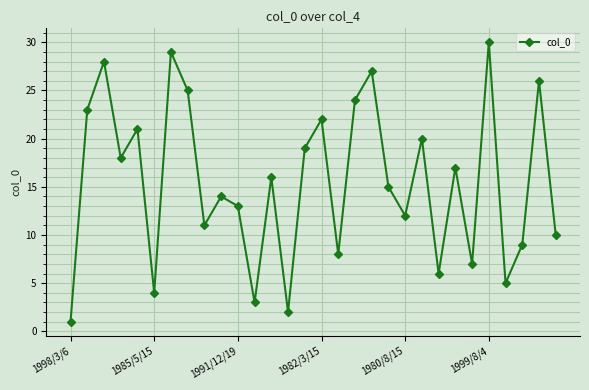

What is the value of the 22nd point from the left?

20